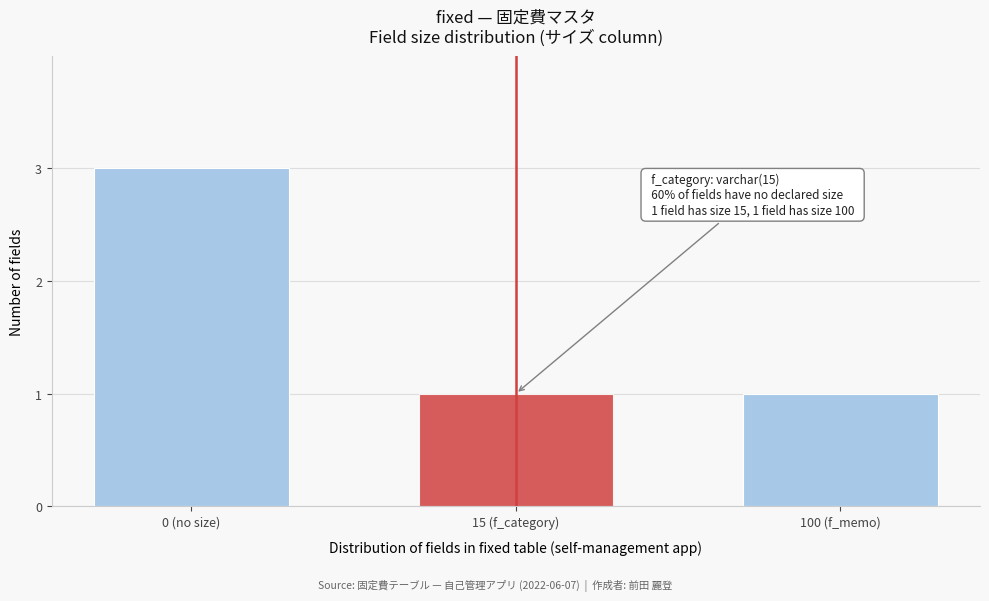

Reading left to right, list all the values displayed in this chart.

3	1	1